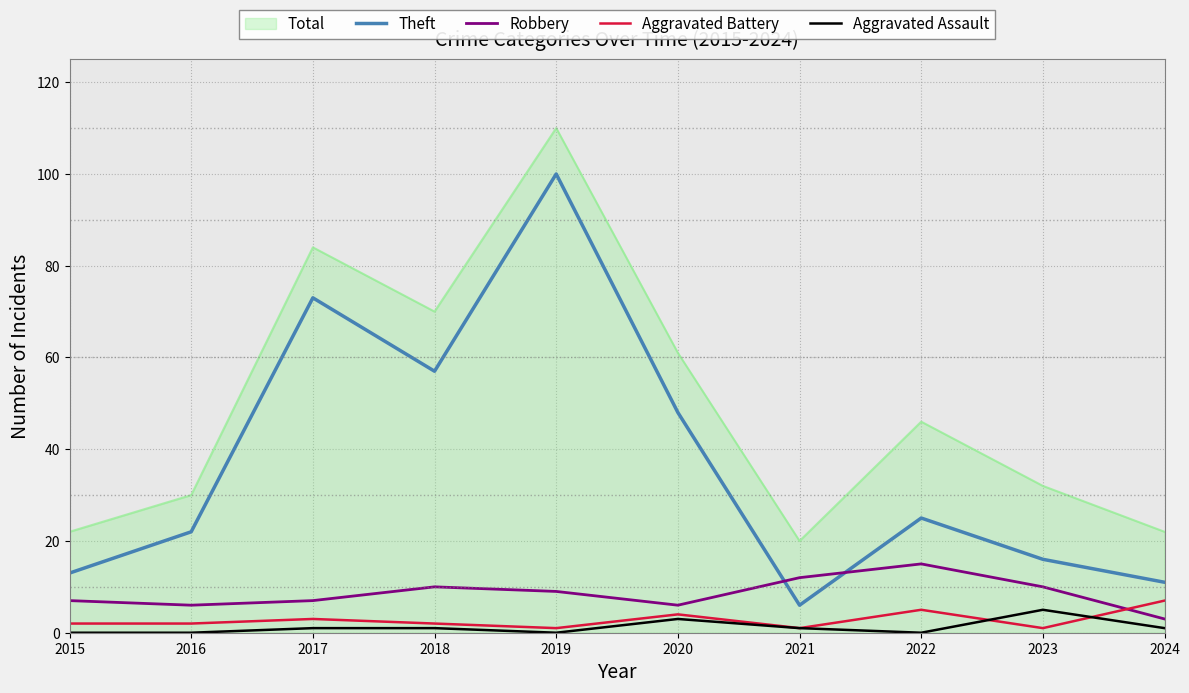

What is the difference between the Aggravated Battery values at 2017 and 2020?

1